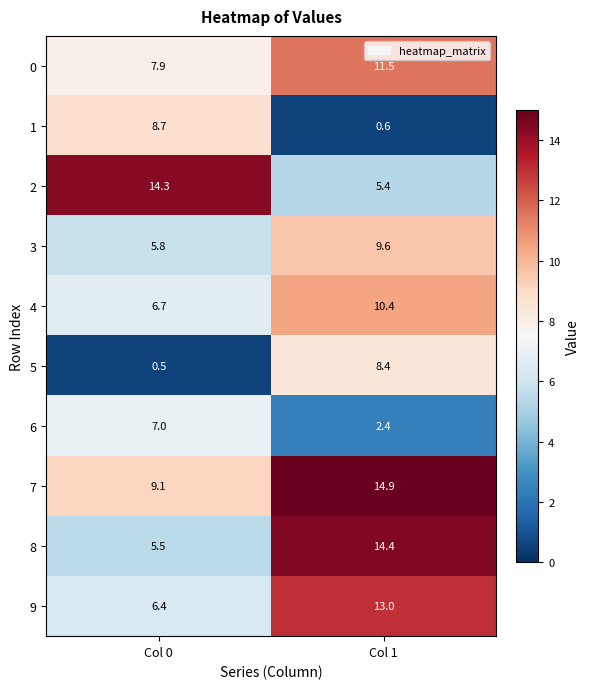

What is the difference between the maximum and minimum values in the 8 series?

8.9